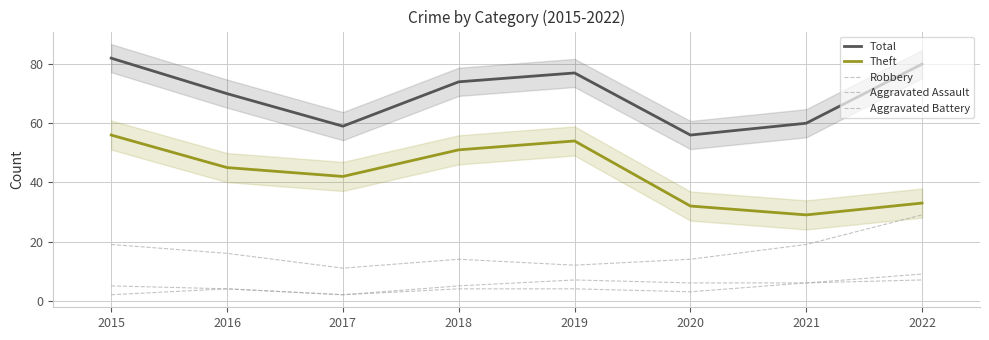

At which category is the sum across all series the highest?

2015